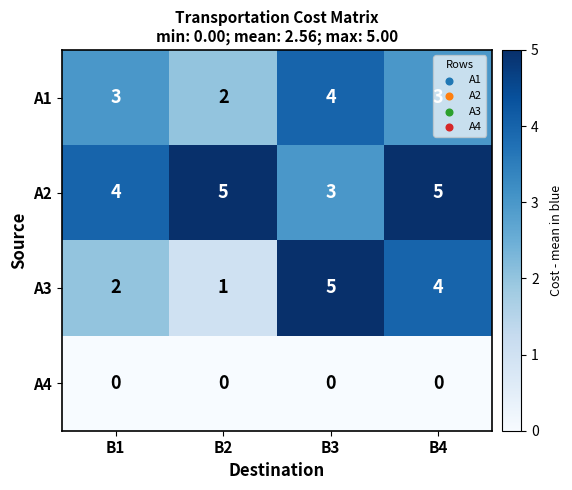

At B4, list the series in order from largest to smallest.

A2, A3, A1, A4